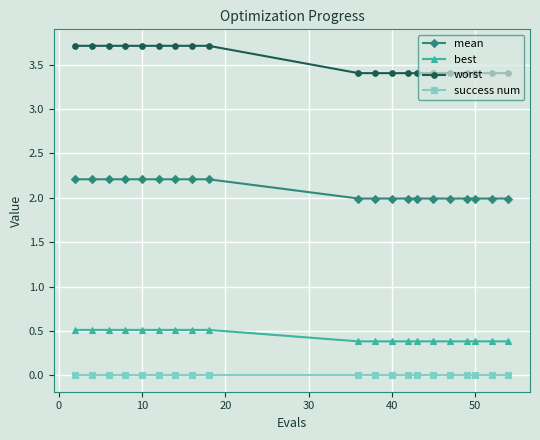

True or false: success num and mean cross at least once.

False